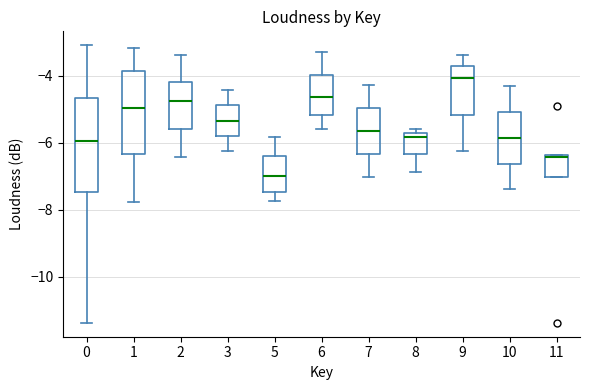

Where is the upper edge of the box at x = 8 on the y-axis? The values are not printed on the chart, so give them approximately, as read against the axis.

-5.8